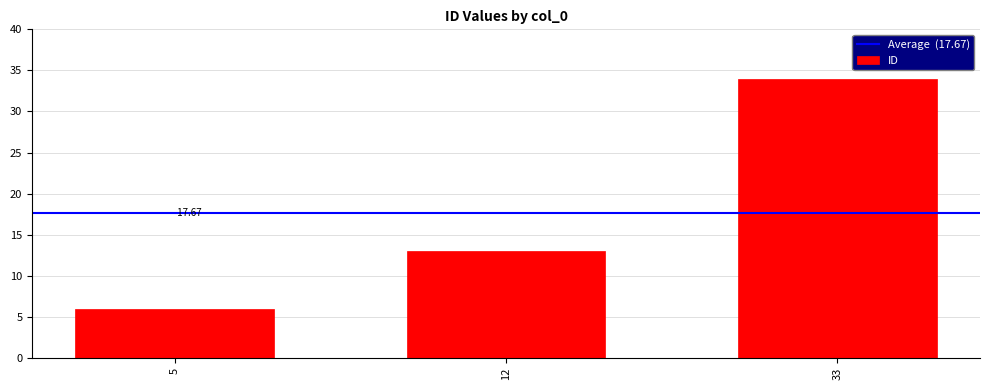

The chart shows a value of 2 at 5. True or false?

False